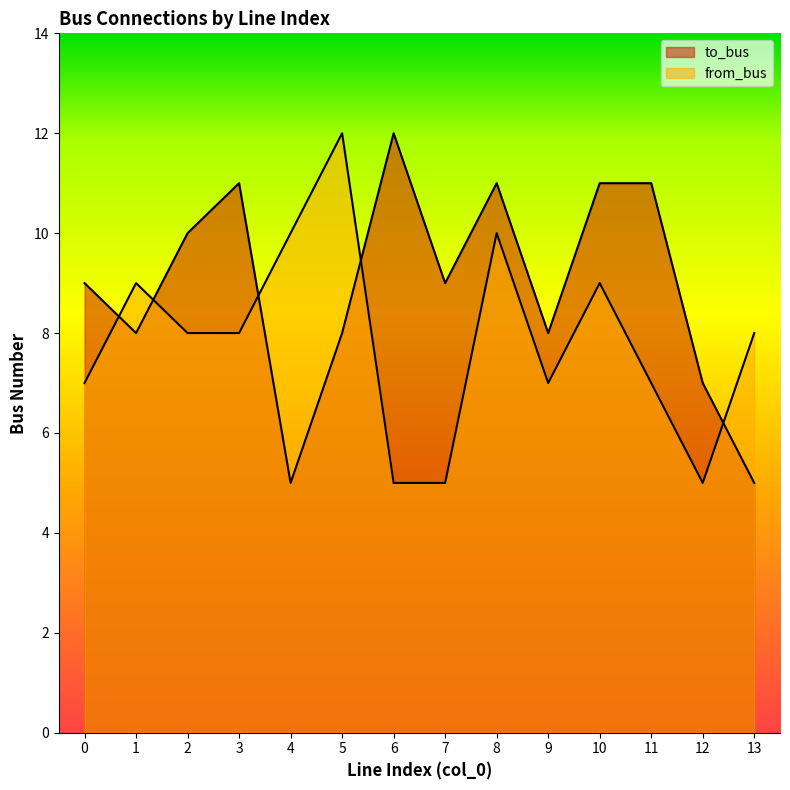

The from_bus series shows 10 at 4. True or false?

True